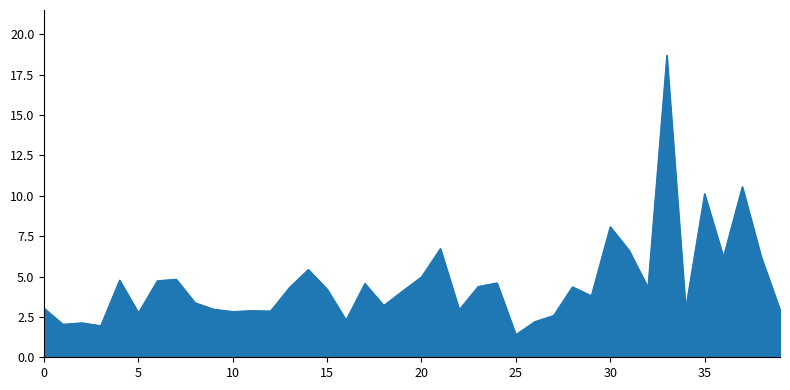

What is the difference between the maximum and minimum values?

17.3